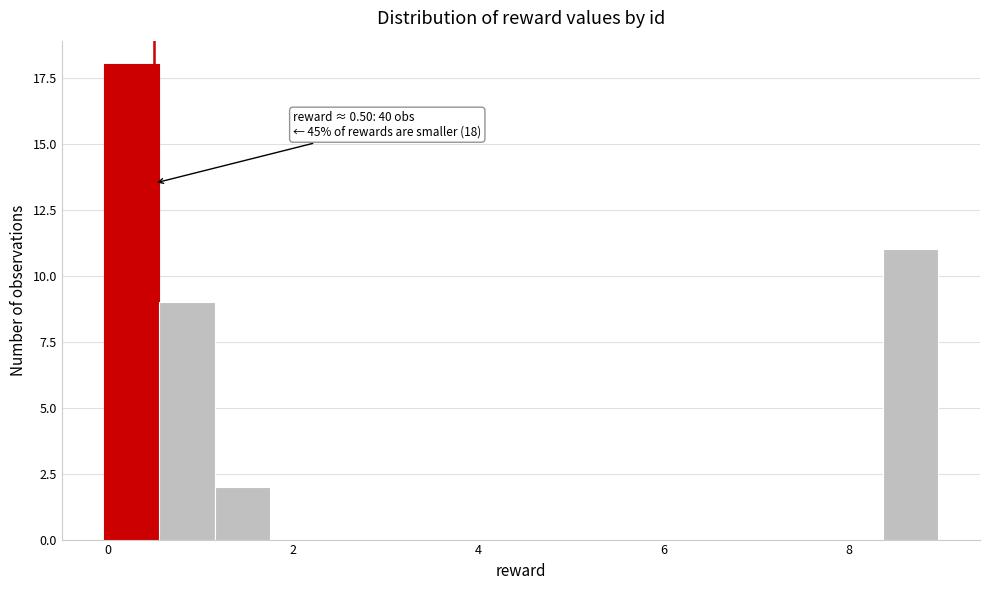

Read against the x-axis, roughly where is the centre of the tallest bar?

0.2